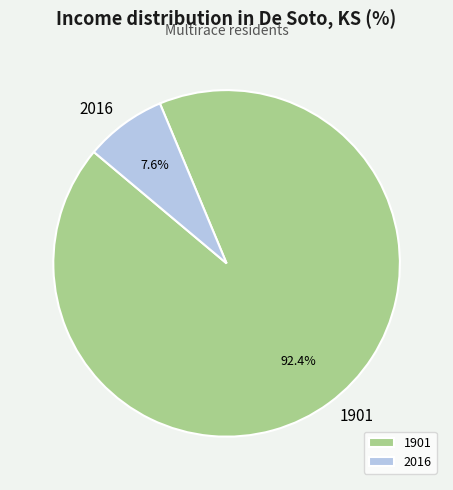

Is it true that 1901 is 92% of the pie?

True